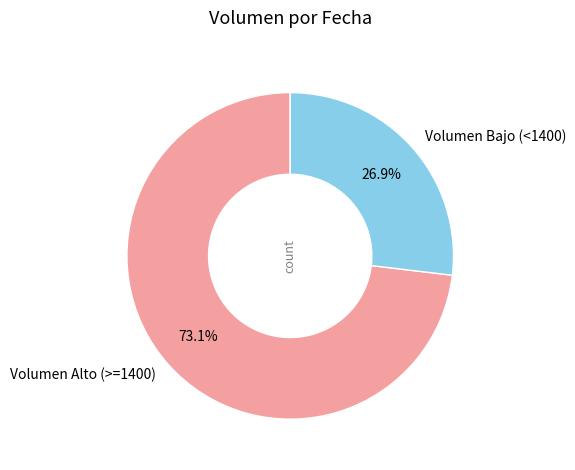

What is the majority slice?

Volumen Alto (>=1400)